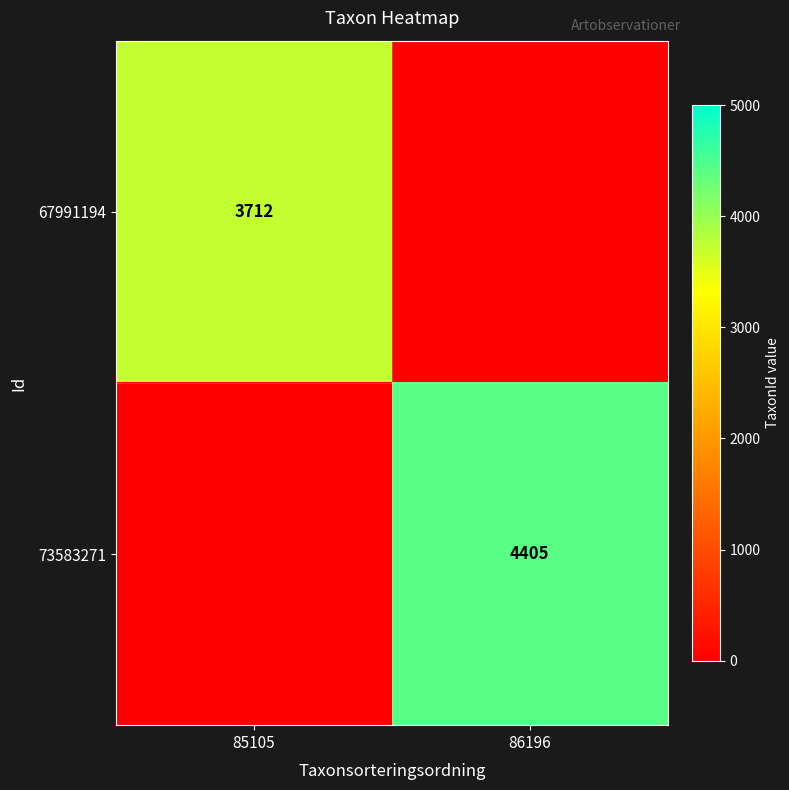

The 73583271 series shows 4405 at 86196. True or false?

True